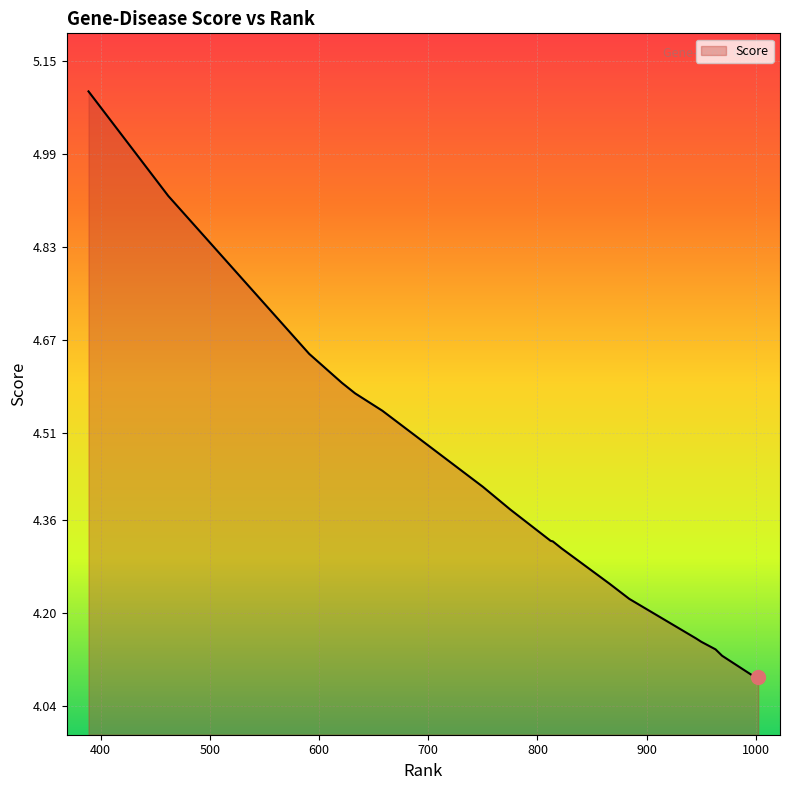

What is the greatest value displayed?

5.1